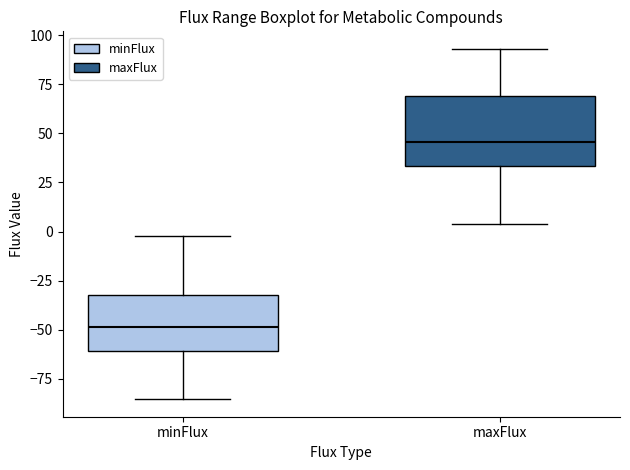

Comparing the boxes themselves (not the whiskers), which one is the tallest?

maxFlux